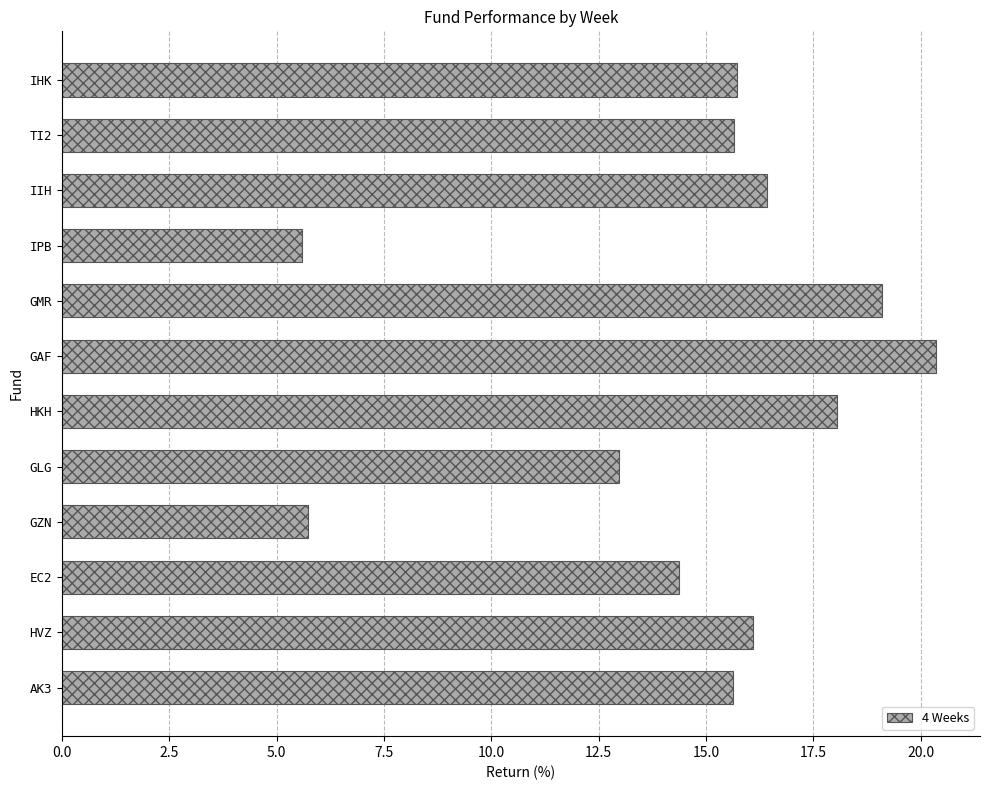

What is the greatest value displayed?

20.4